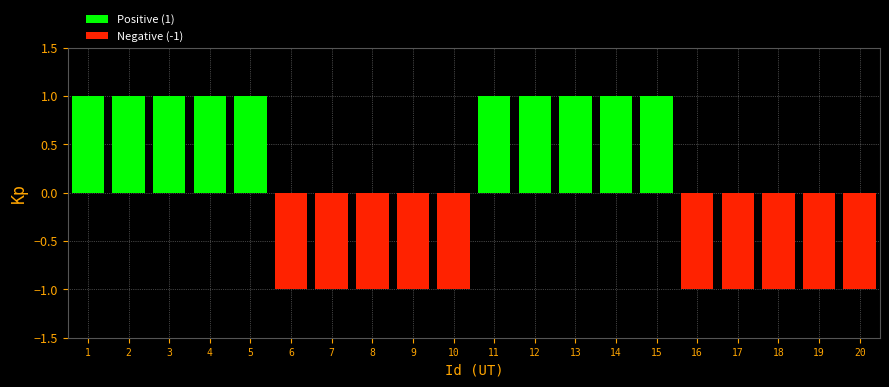

The chart shows a value of -1 at 16. True or false?

True